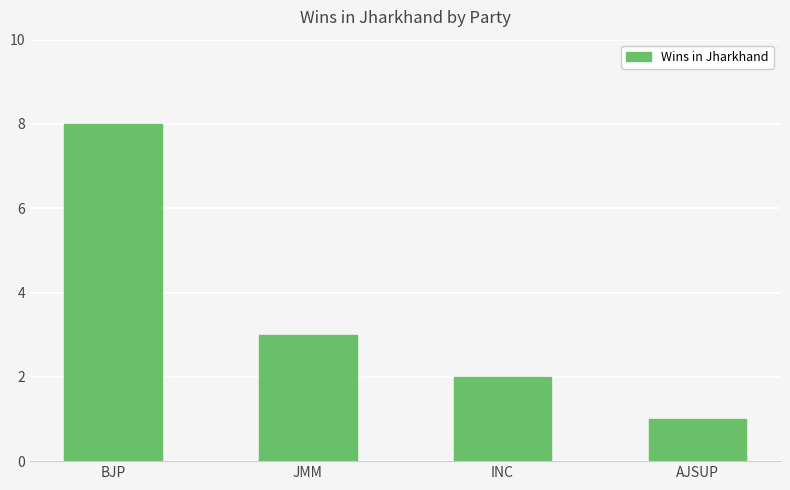

Which label corresponds to the smallest value in the chart?

AJSUP